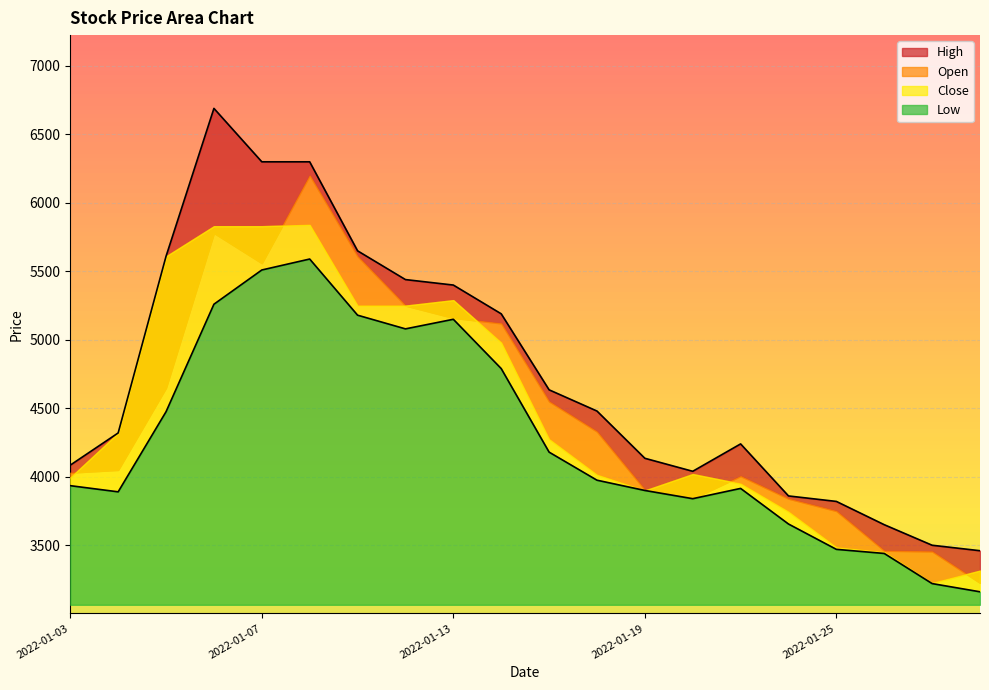

How many lines are shown in the chart?

2